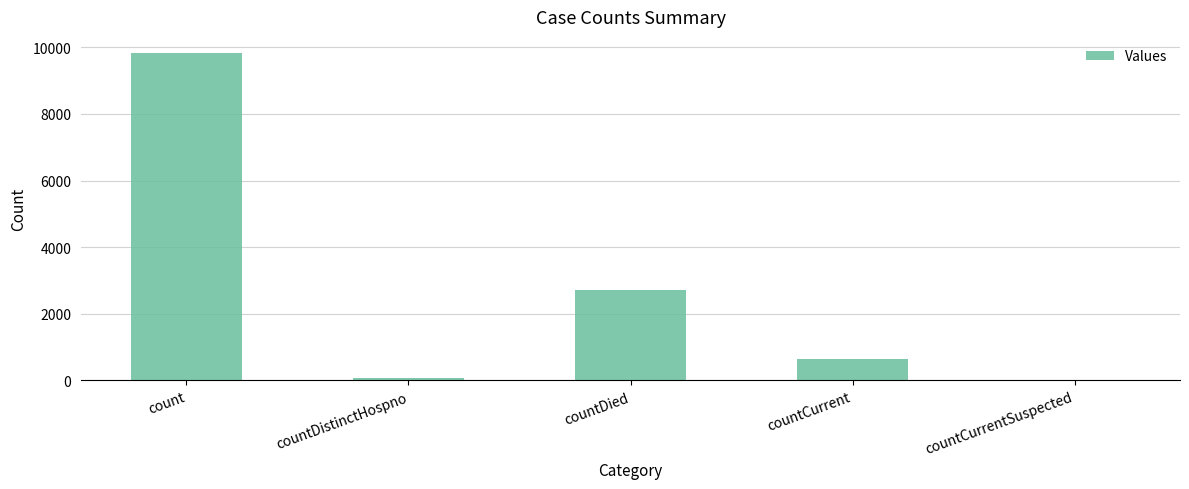

Are the bars horizontal?

No